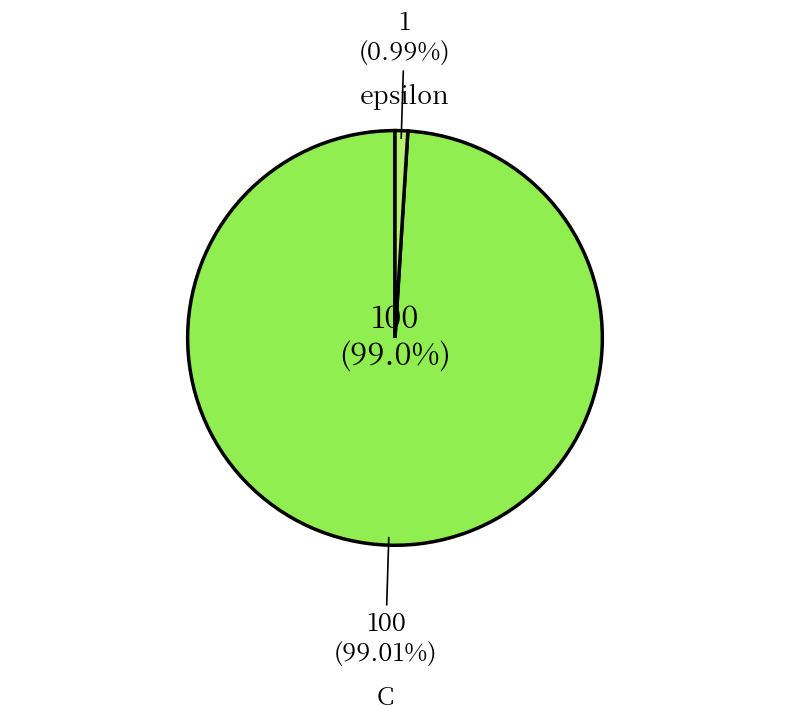

To the nearest percent, what percentage of the pie is epsilon?

1%